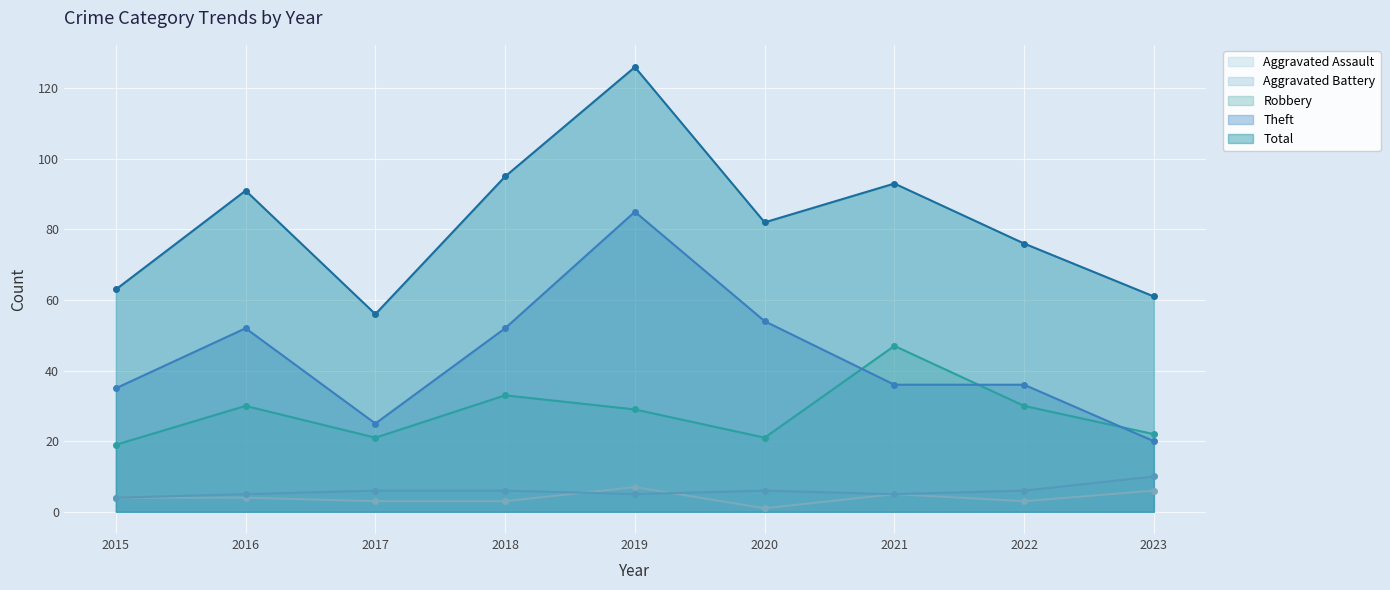

Which has a higher value, 2016 or 2022?

2016